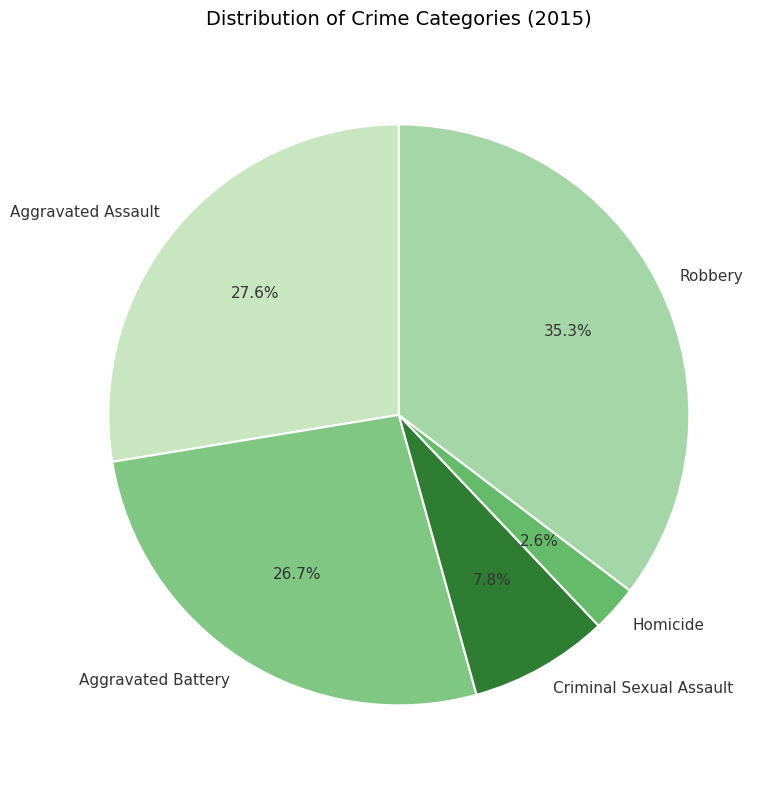

Combined, do Criminal Sexual Assault and Homicide account for over 50%?

No